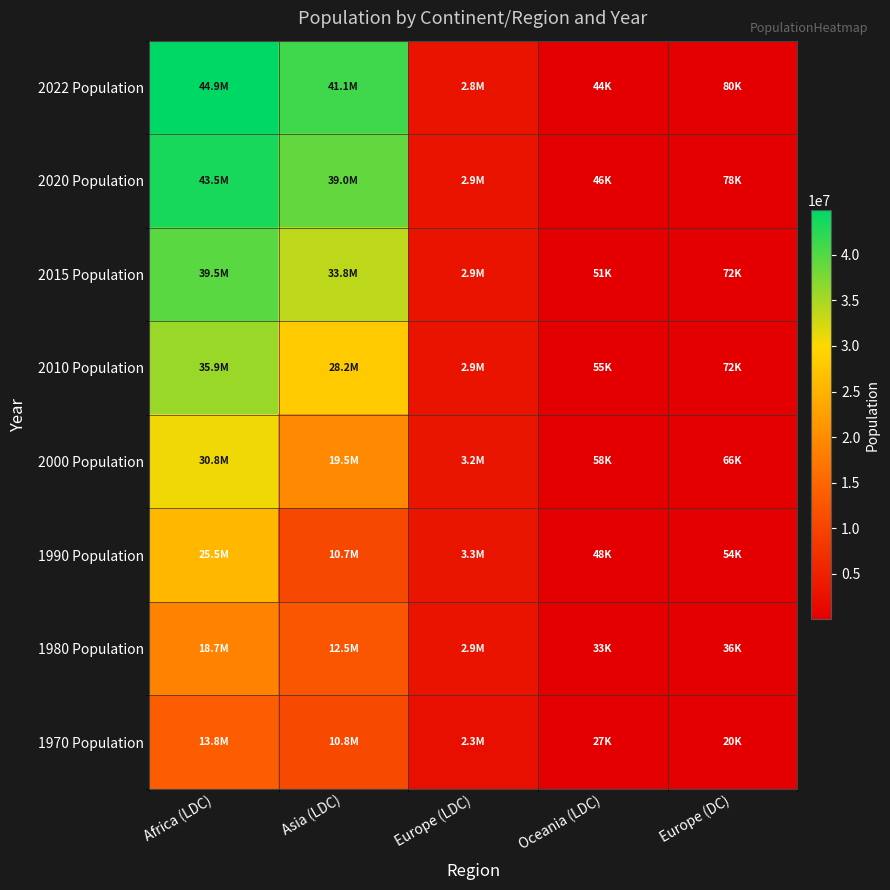

Which series has the largest range (max minus min)?

2022 Population